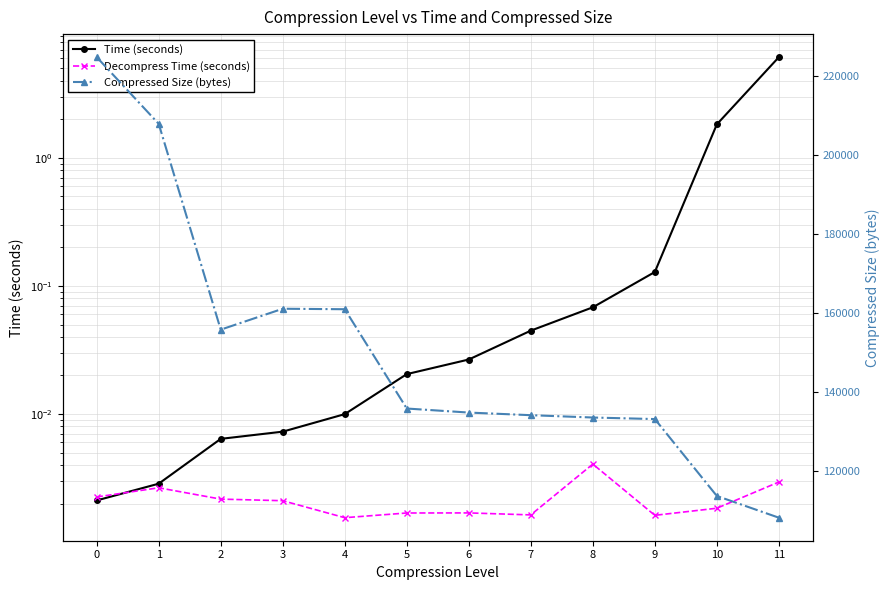

True or false: Decompress Time (seconds) and Compressed Size (bytes) intersect in this chart.

False